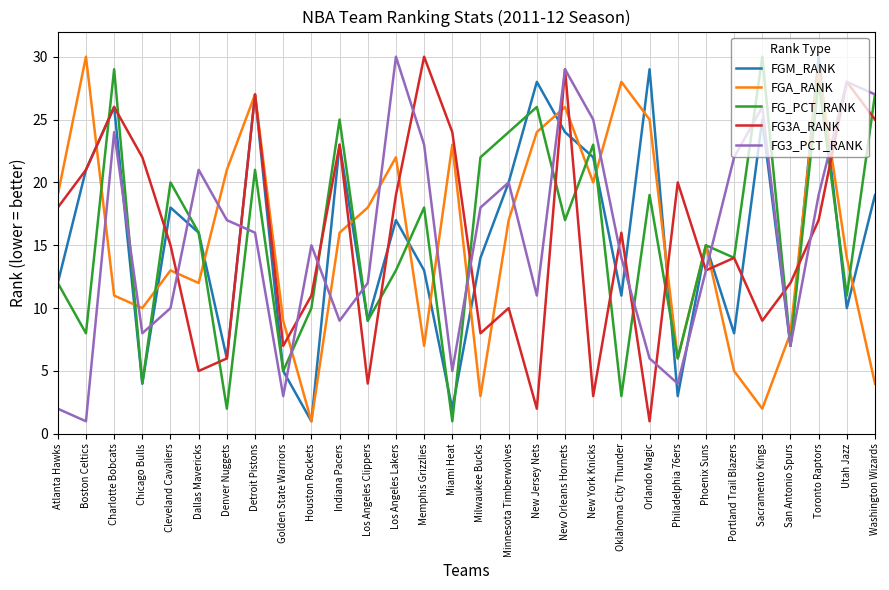

Between which two adjacent categories do FG_PCT_RANK and FG3A_RANK first intersect?

Boston Celtics and Charlotte Bobcats